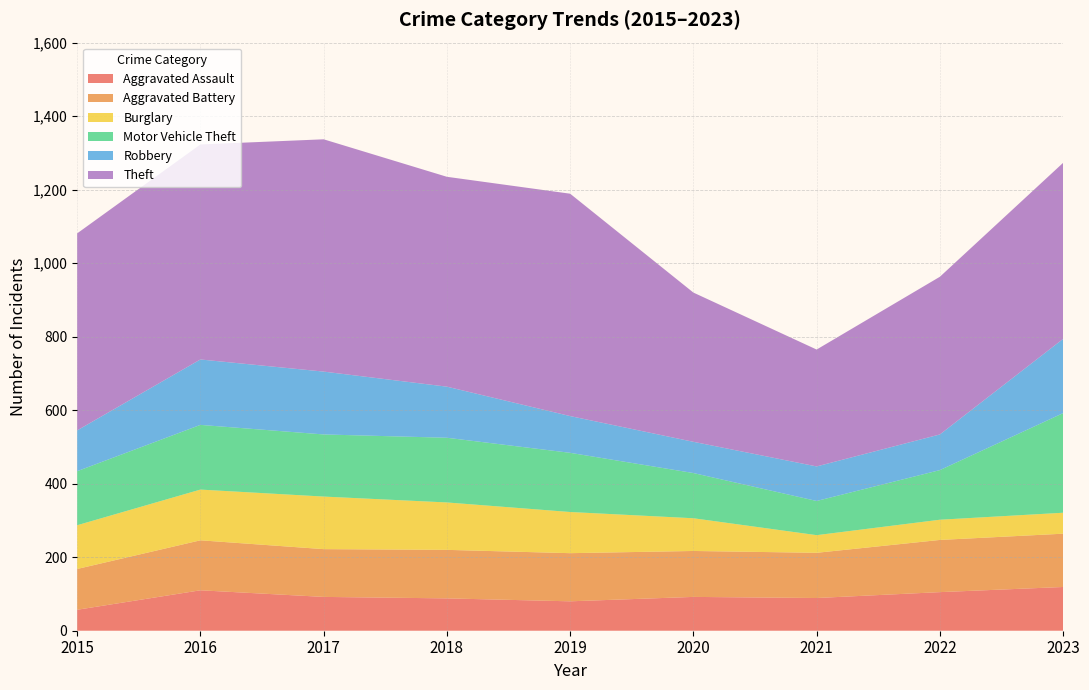

Reading left to right, what are all the values shown in this chart?

Aggravated Assault: 57	110	92	88	80	92	89	105	119
Aggravated Battery: 111	136	130	132	131	125	123	142	145
Burglary: 119	138	143	129	112	89	48	55	57
Motor Vehicle Theft: 147	176	169	176	161	123	93	135	271
Robbery: 111	178	171	139	100	85	94	97	202
Theft: 536	585	632	571	605	406	318	429	479